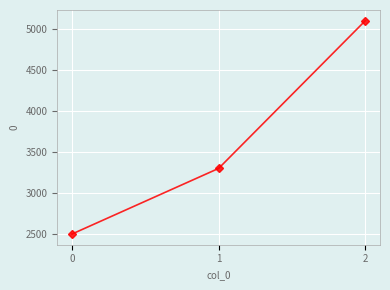

The value at 2 is 5100. True or false?

True